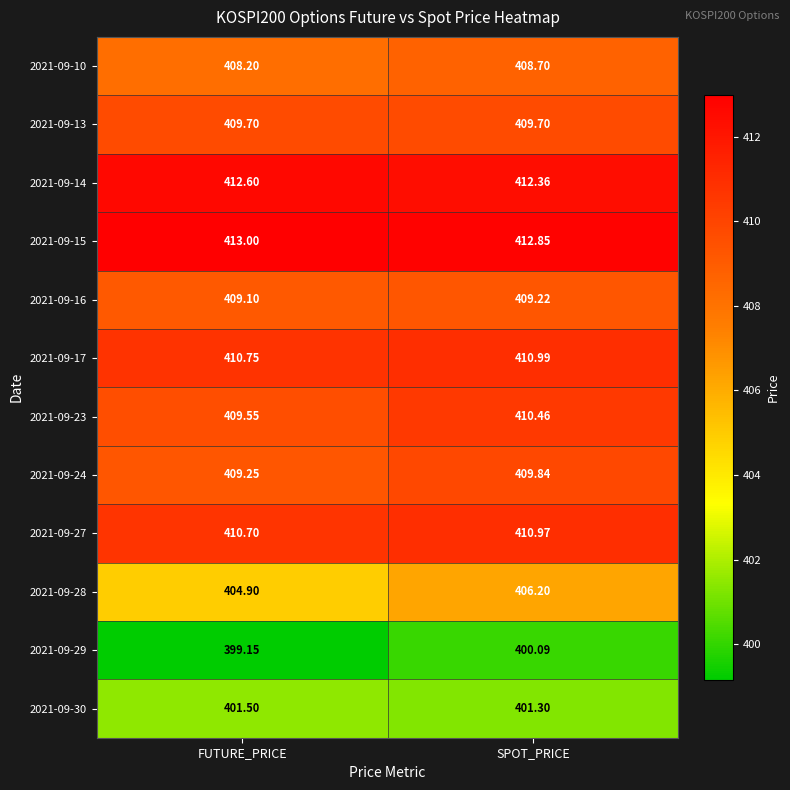

At which label does 2021-09-30 reach its peak?

FUTURE_PRICE